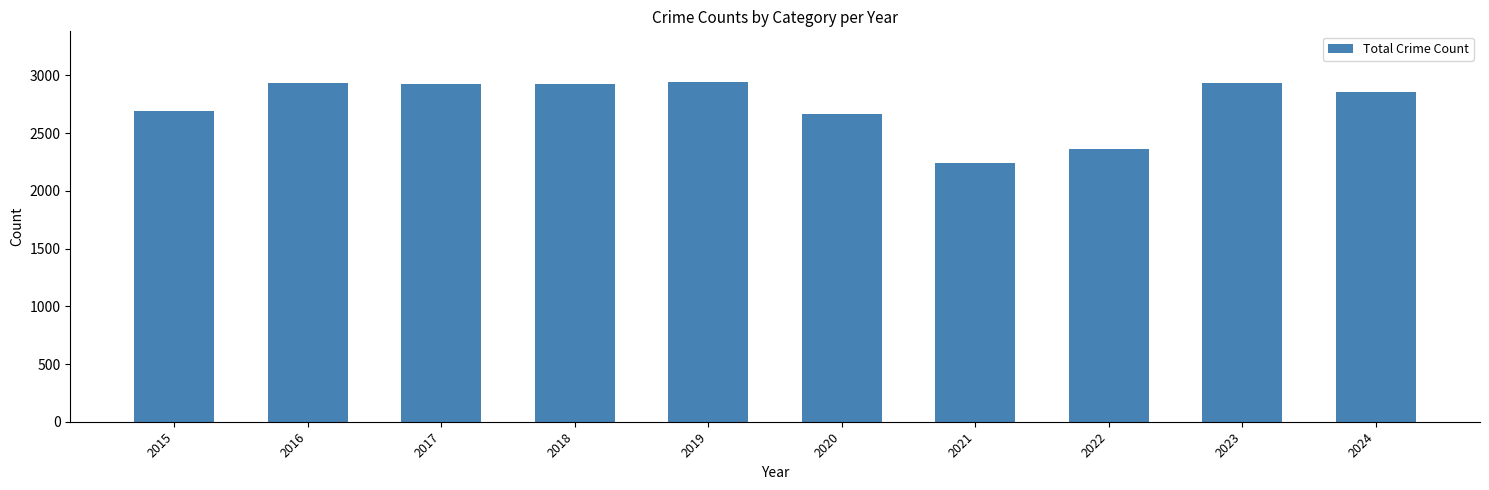

What is the sum of all values?

27484